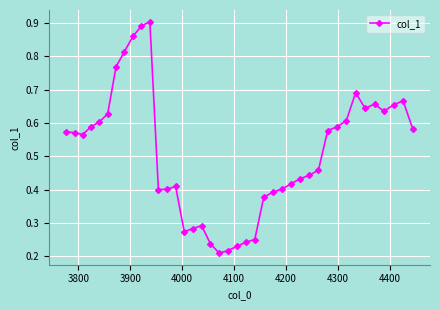

Count the values in the range 0 to 1.

40